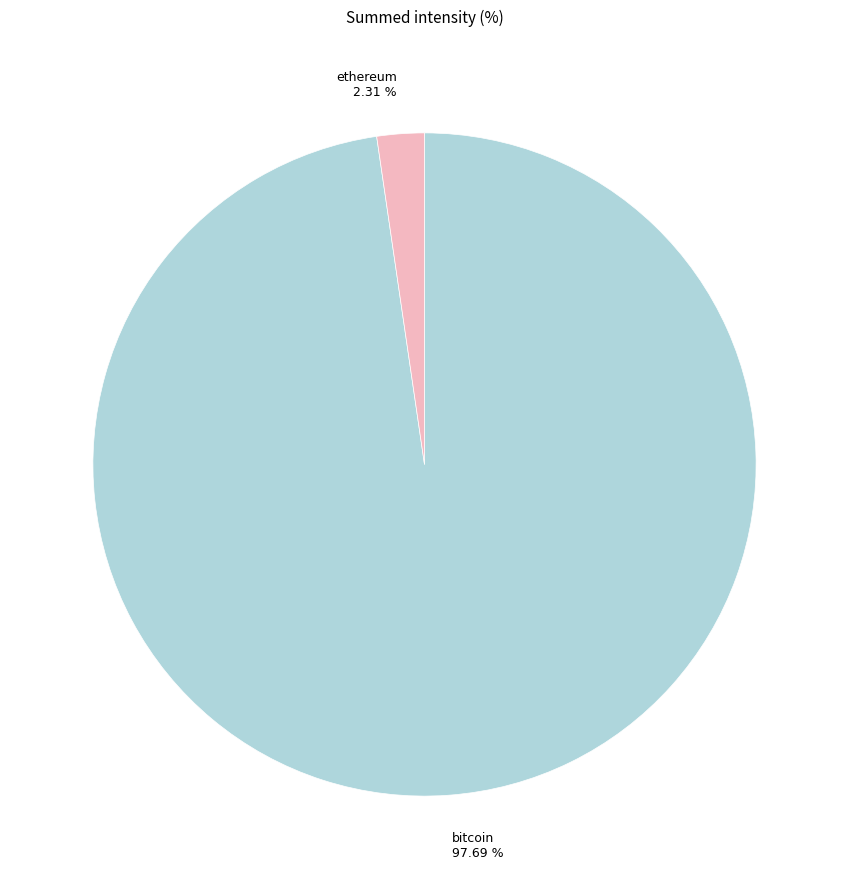

To the nearest percent, what portion does ethereum represent?

2%